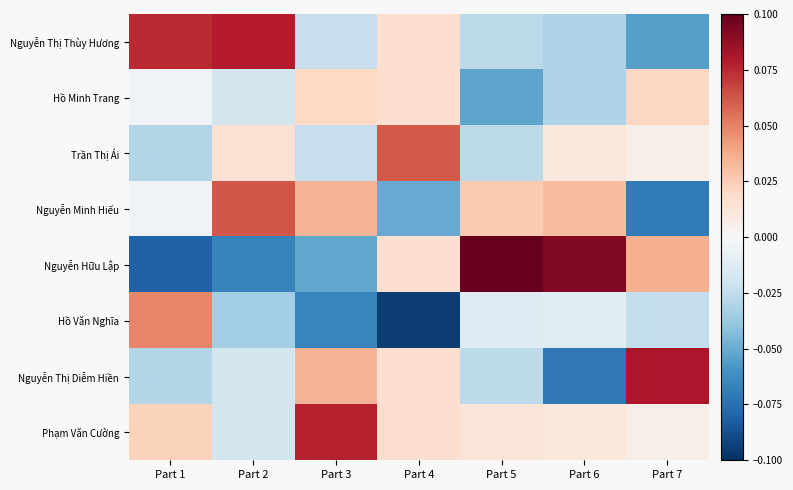

Reading left to right, extract all data points from this chart.

Nguyễn Thị Thùy Hương: Part 1=0.1	Part 2=0.1	Part 3=-0.0	Part 4=0.0	Part 5=-0.0	Part 6=-0.0	Part 7=-0.1
Hồ Minh Trang: Part 1=-0.0	Part 2=-0.0	Part 3=0.0	Part 4=0.0	Part 5=-0.1	Part 6=-0.0	Part 7=0.0
Trần Thị Ái: Part 1=-0.0	Part 2=0.0	Part 3=-0.0	Part 4=0.1	Part 5=-0.0	Part 6=0.0	Part 7=0.0
Nguyễn Minh Hiếu: Part 1=-0.0	Part 2=0.1	Part 3=0.0	Part 4=-0.1	Part 5=0.0	Part 6=0.0	Part 7=-0.1
Nguyễn Hữu Lập: Part 1=-0.1	Part 2=-0.1	Part 3=-0.1	Part 4=0.0	Part 5=0.1	Part 6=0.1	Part 7=0.0
Hồ Văn Nghĩa: Part 1=0.0	Part 2=-0.0	Part 3=-0.1	Part 4=-0.1	Part 5=-0.0	Part 6=-0.0	Part 7=-0.0
Nguyễn Thị Diễm Hiền: Part 1=-0.0	Part 2=-0.0	Part 3=0.0	Part 4=0.0	Part 5=-0.0	Part 6=-0.1	Part 7=0.1
Phạm Văn Cường: Part 1=0.0	Part 2=-0.0	Part 3=0.1	Part 4=0.0	Part 5=0.0	Part 6=0.0	Part 7=0.0